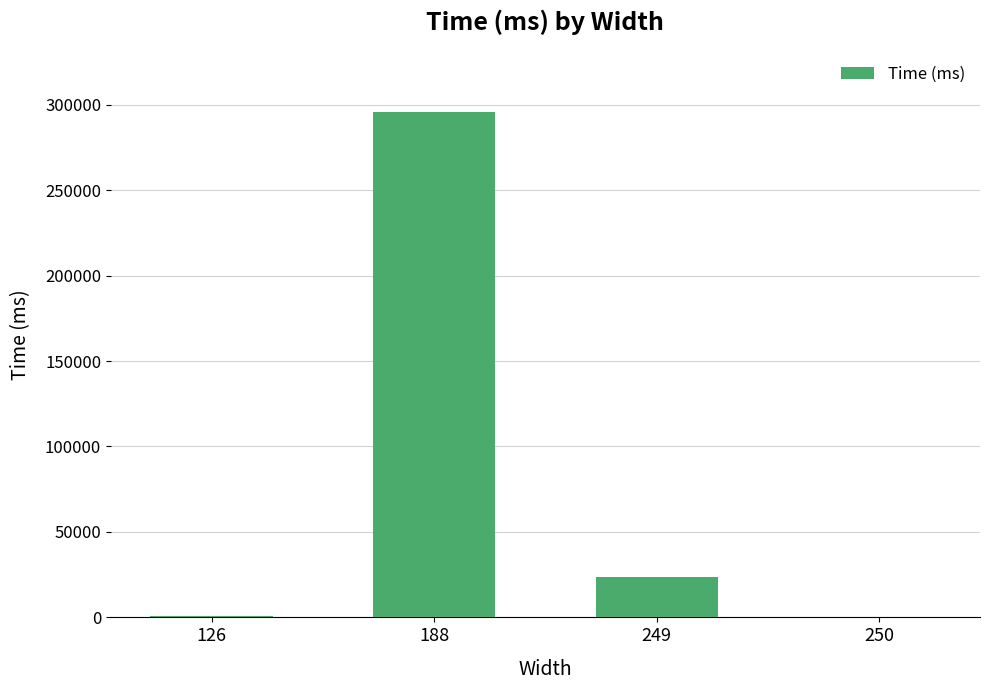

The value at 188 is 295819. True or false?

True